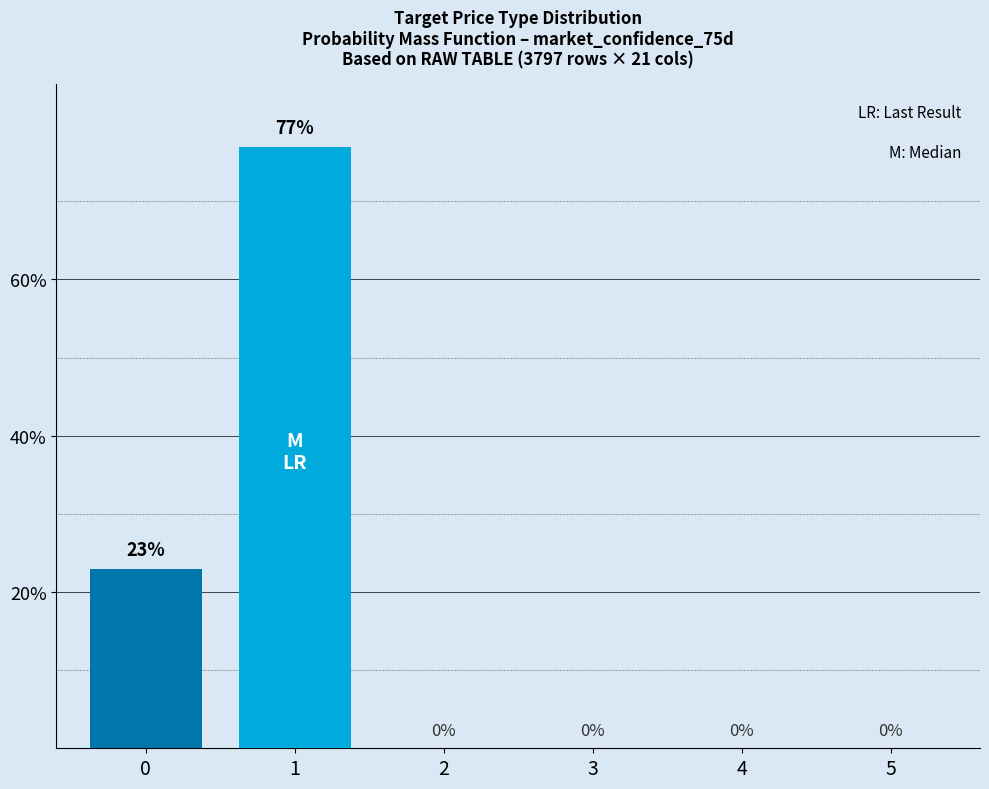

What is the change in value from 1 to 2?

-0.8